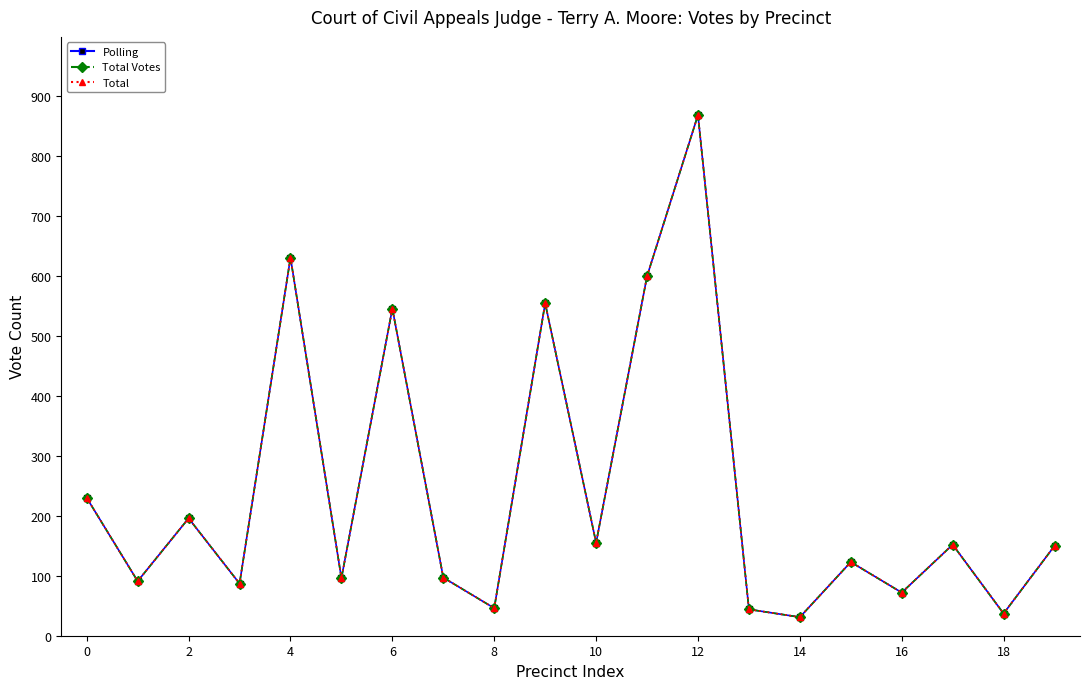

Which series has the largest total across all categories?

Polling